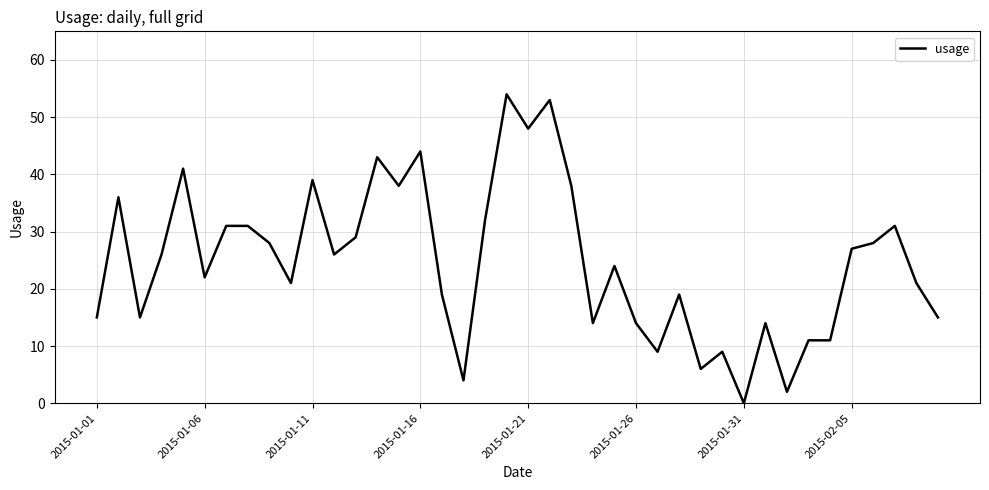

What is the difference between the maximum and second lowest values?

52